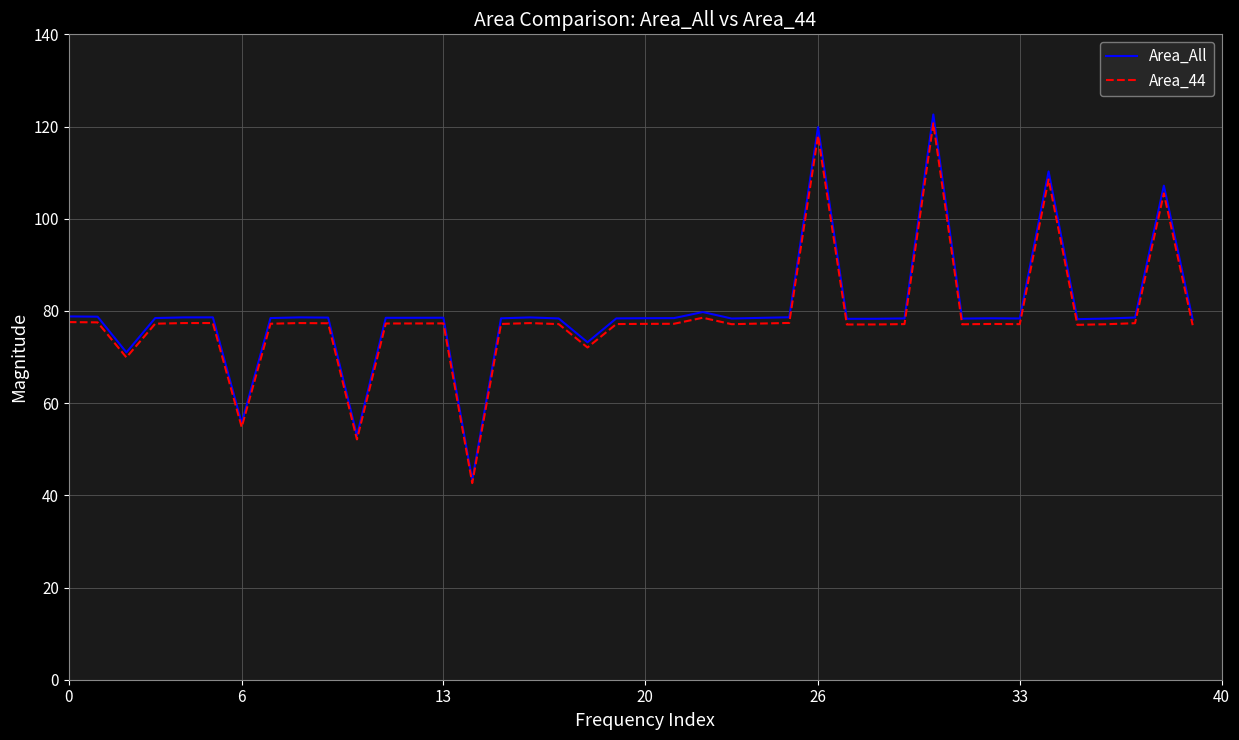

What is the maximum value shown in the chart?

122.6